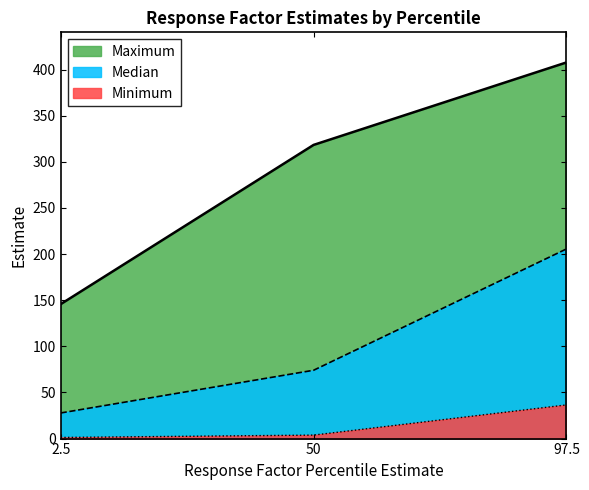

Reading left to right, what are all the values shown in this chart?

Minimum: 1.2	3.8	36.5
Median: 27.8	74.1	205.6
Maximum: 145.7	318.3	407.7